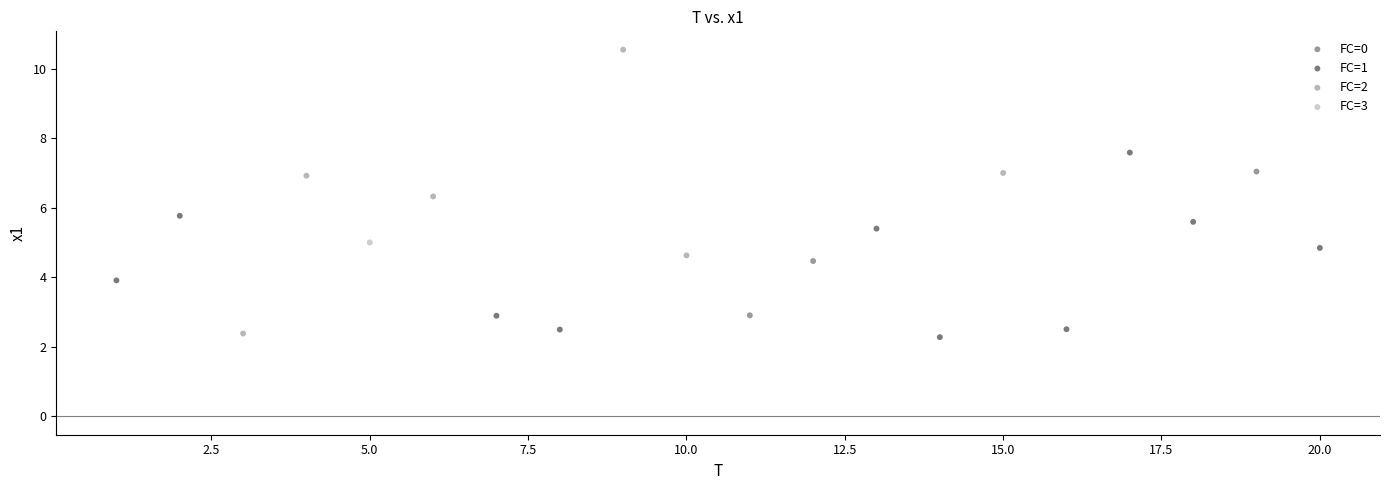

Which series contains the lowest Y value?

FC=1